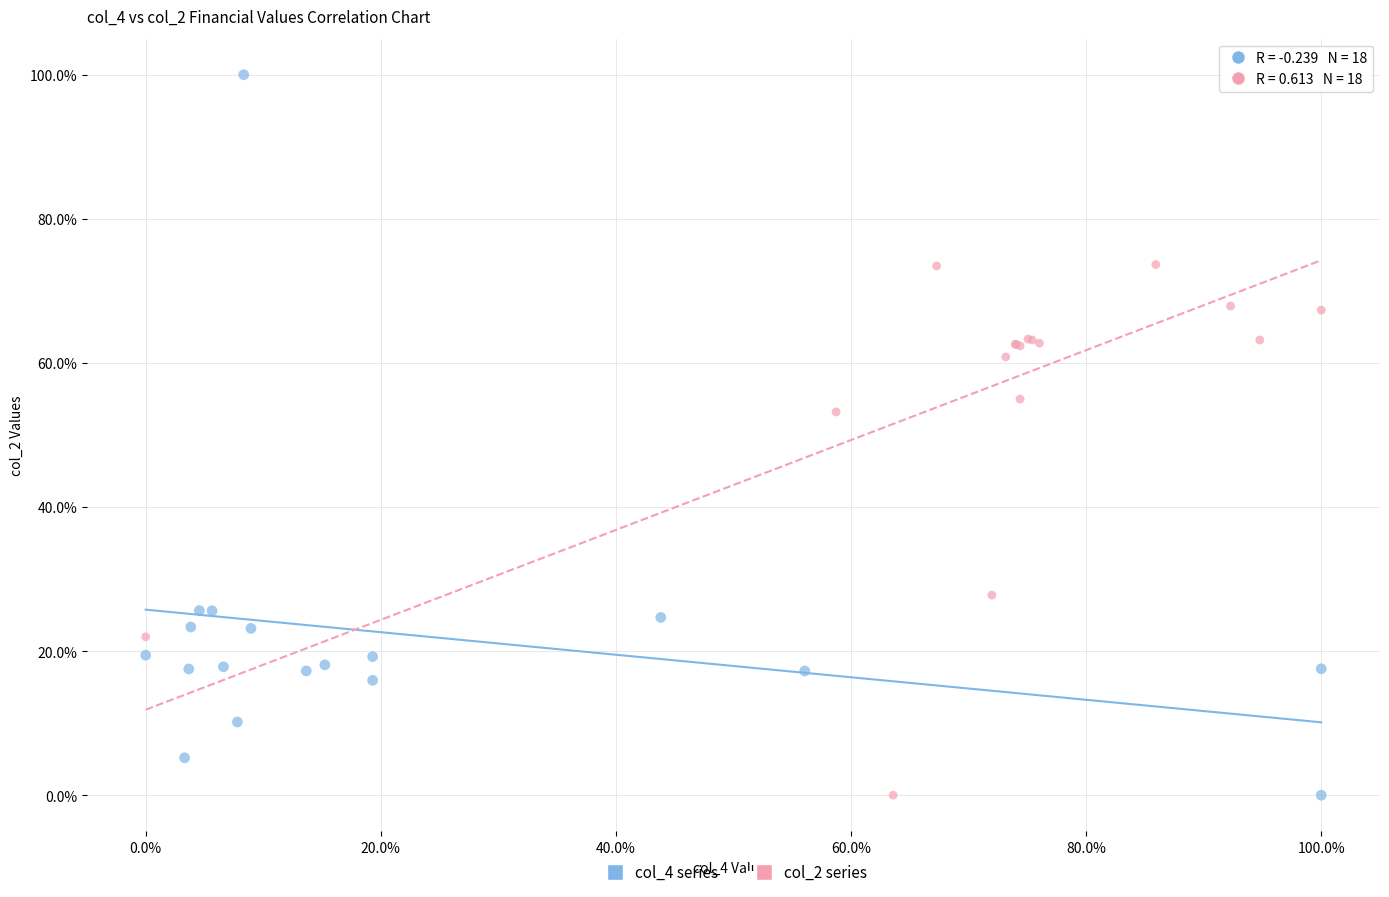

What are all the series names shown in the legend?

col_4 series, col_2 series